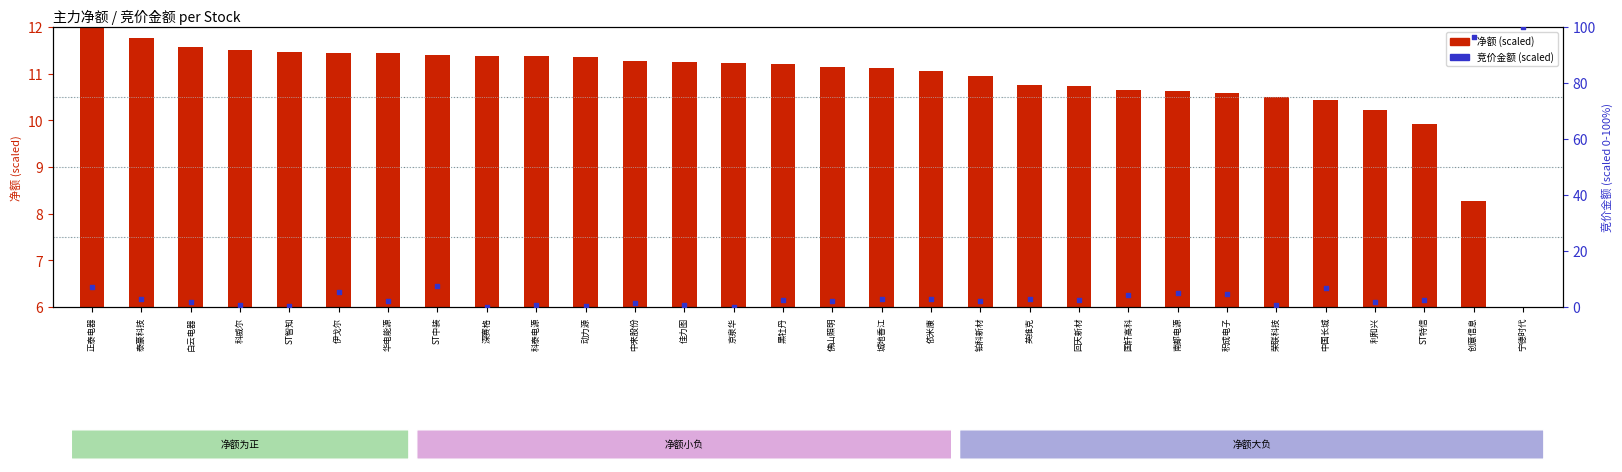

At which category is the sum across all series the highest?

宁德时代